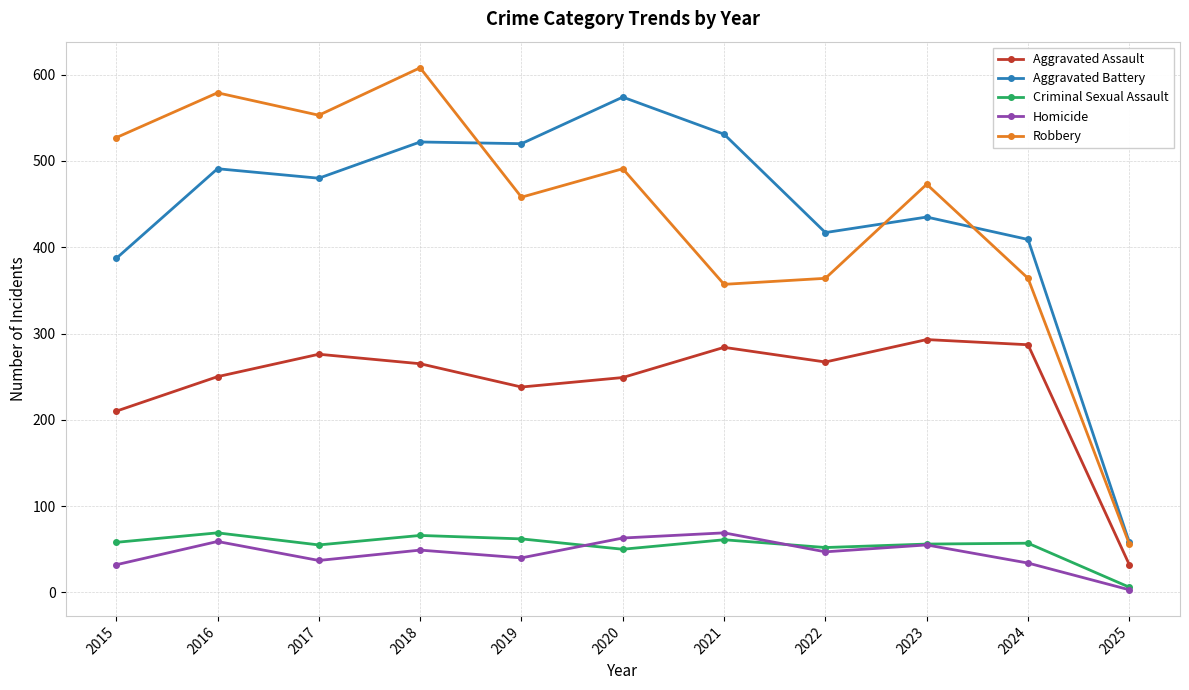

Which series has the widest spread of values?

Robbery